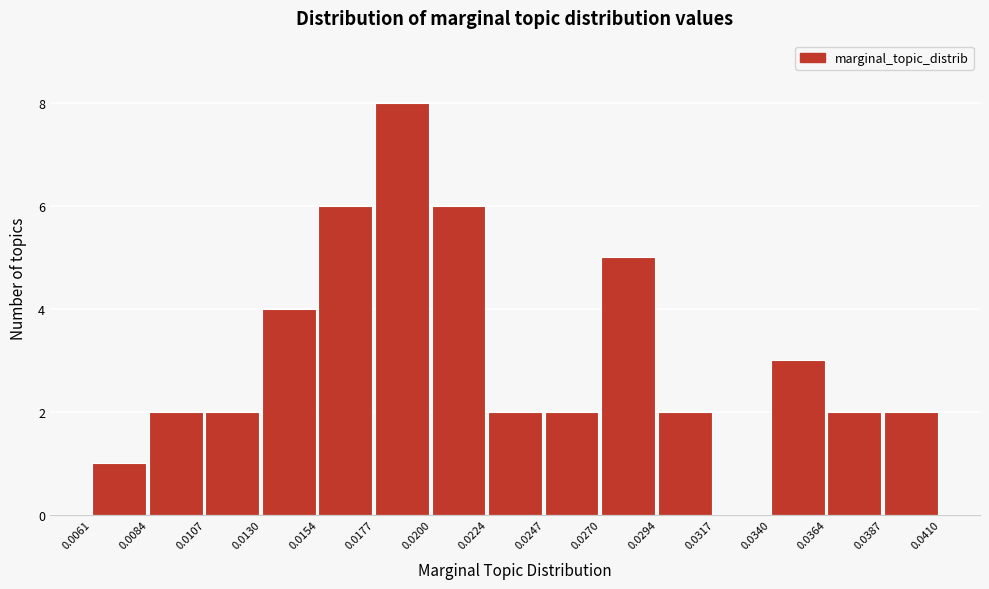

What is the height of the bar covering 0.0340 to 0.0364 on the x-axis? The values are not printed on the chart, so give them approximately, as read against the axis.

3